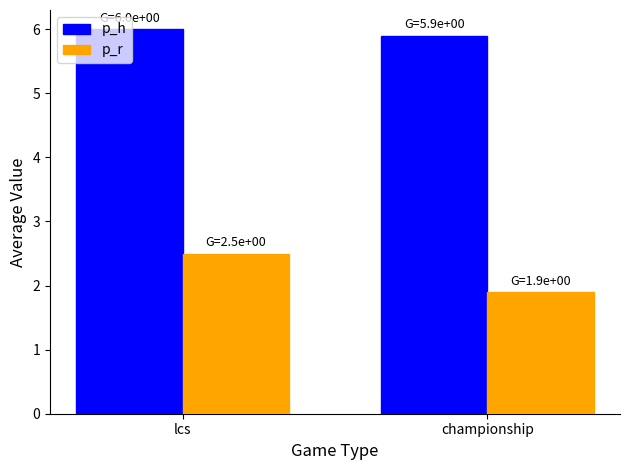

What are all the series names shown in the legend?

p_h, p_r